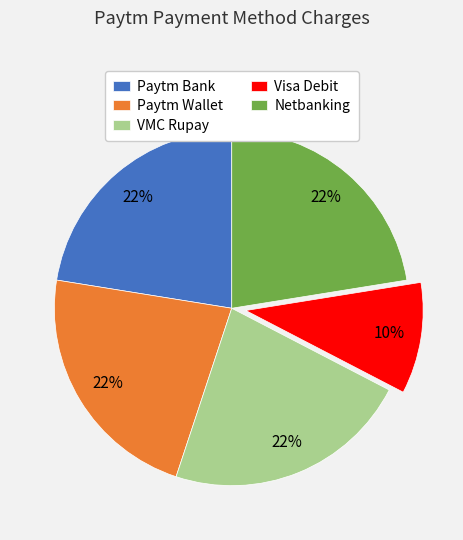

Does any single category account for the majority?

No